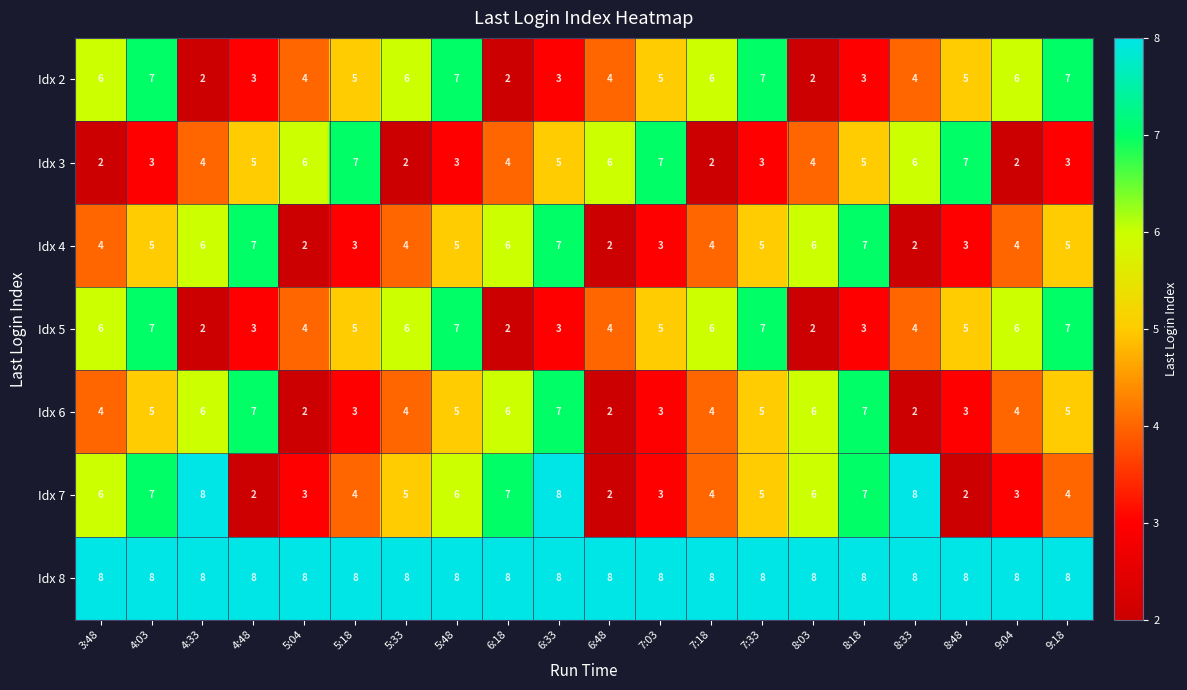

What is the difference between the highest and lowest values at 8:33?

6